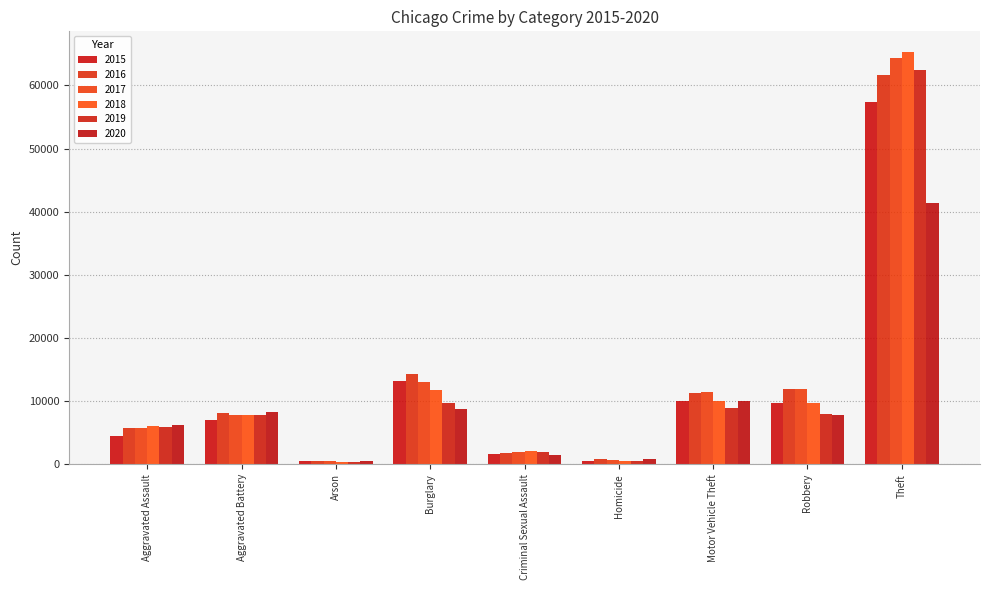

Rank the series by their maximum value, from highest to lowest.

2018, 2017, 2019, 2016, 2015, 2020